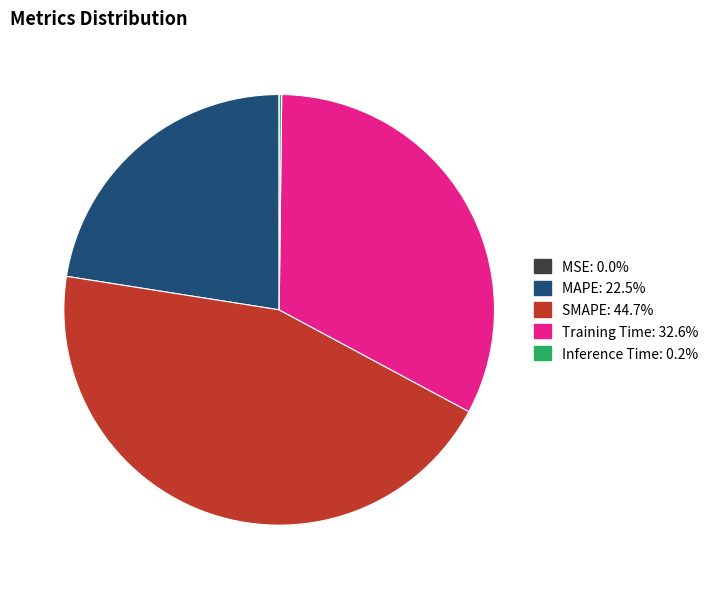

Between SMAPE and Training Time, which is larger?

SMAPE